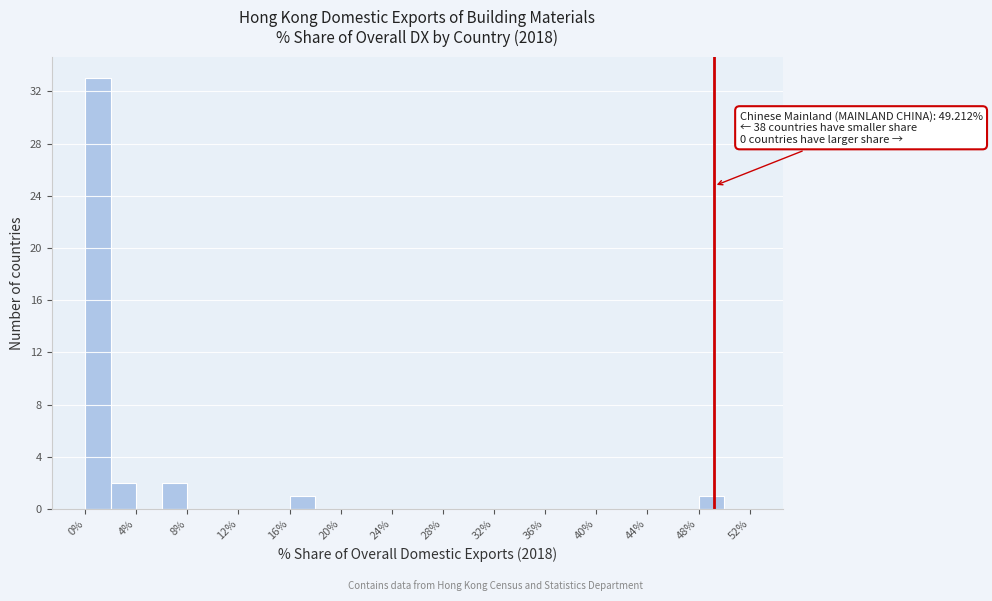

Which range on the x-axis has the tallest bar?

0 to 2